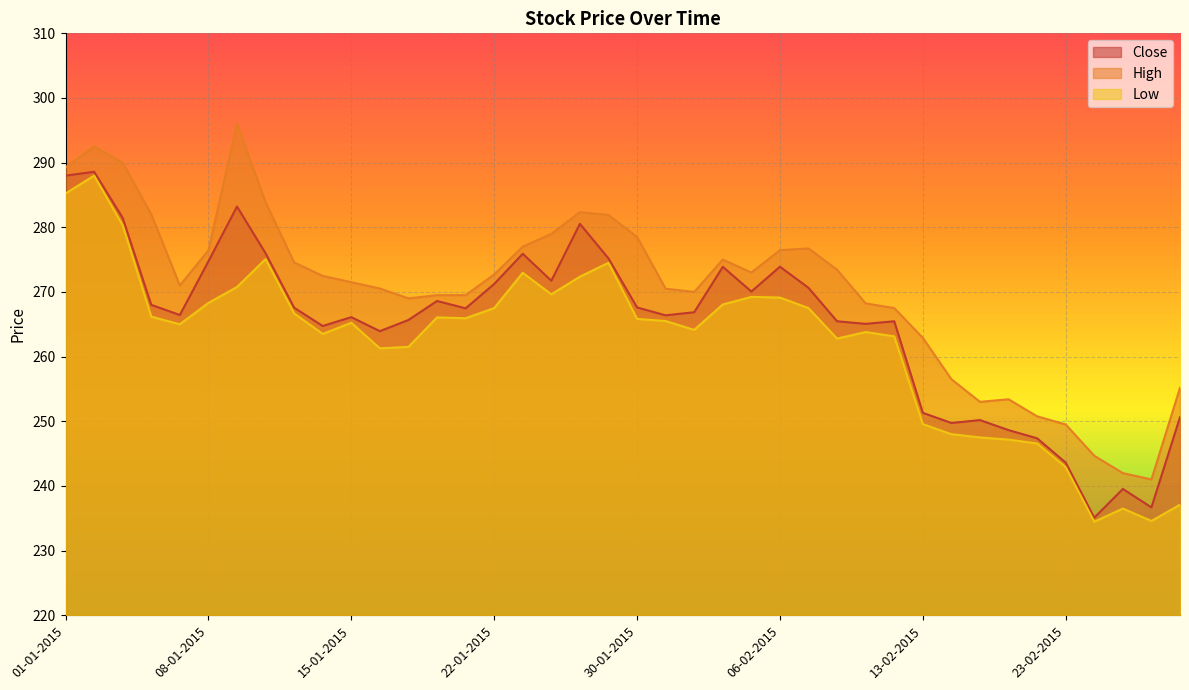

What is the label of the 32nd point from the right?

13-01-2015